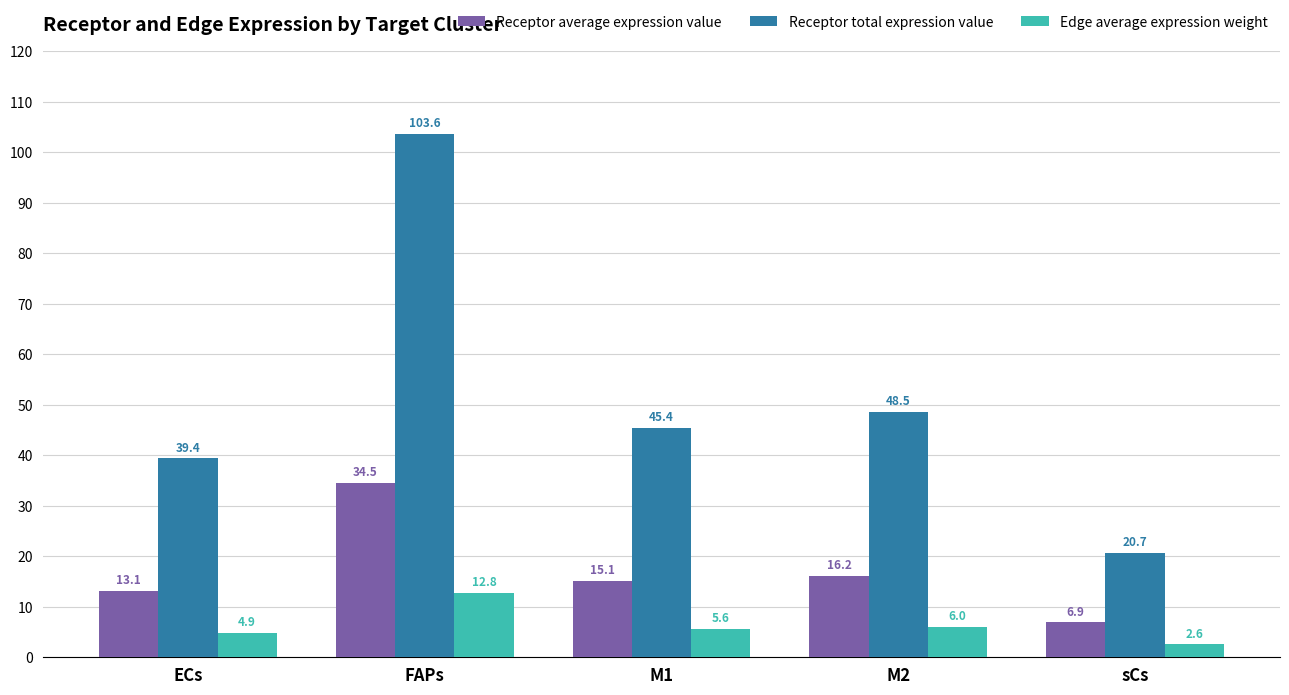

Count the number of categories in the chart.

5